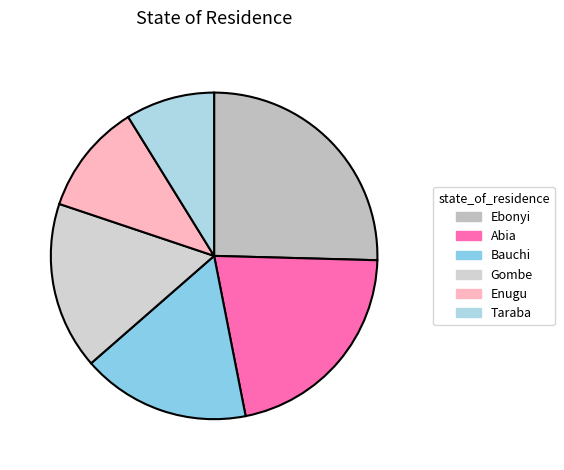

To the nearest percent, what is the difference between the Abia and Gombe slice percentages?

5%